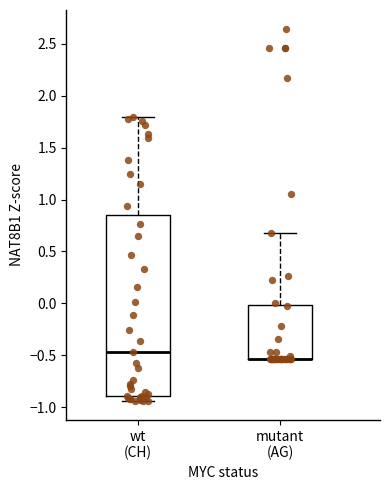

Reading left to right, transcribe this box plot: for each box, give where its median line is, the range the box spans, and where its two whiskers end, as read against the y-axis. The values are not printed on the chart, so give them approximately, as read against the axis.

wt (CH): median -0.45, box -0.90 to 0.85, whiskers -0.95 to 1.80
mutant (AG): median -0.55 (drawn on the box's lower edge), box -0.55 to 0.00, whiskers -0.55 to 0.65